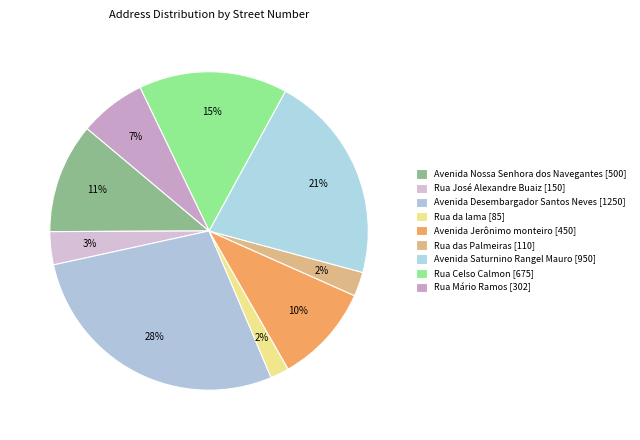

What is the change in value from Rua José Alexandre Buaiz to Avenida Saturnino Rangel Mauro?

+800